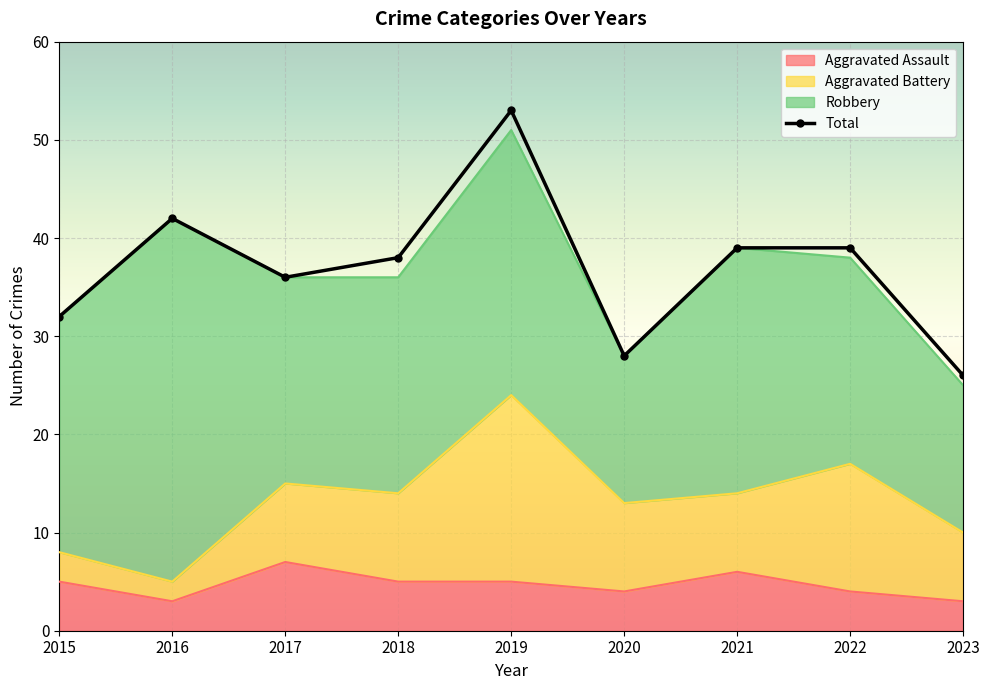

At which category does Aggravated Assault reach its first local valley?

2016